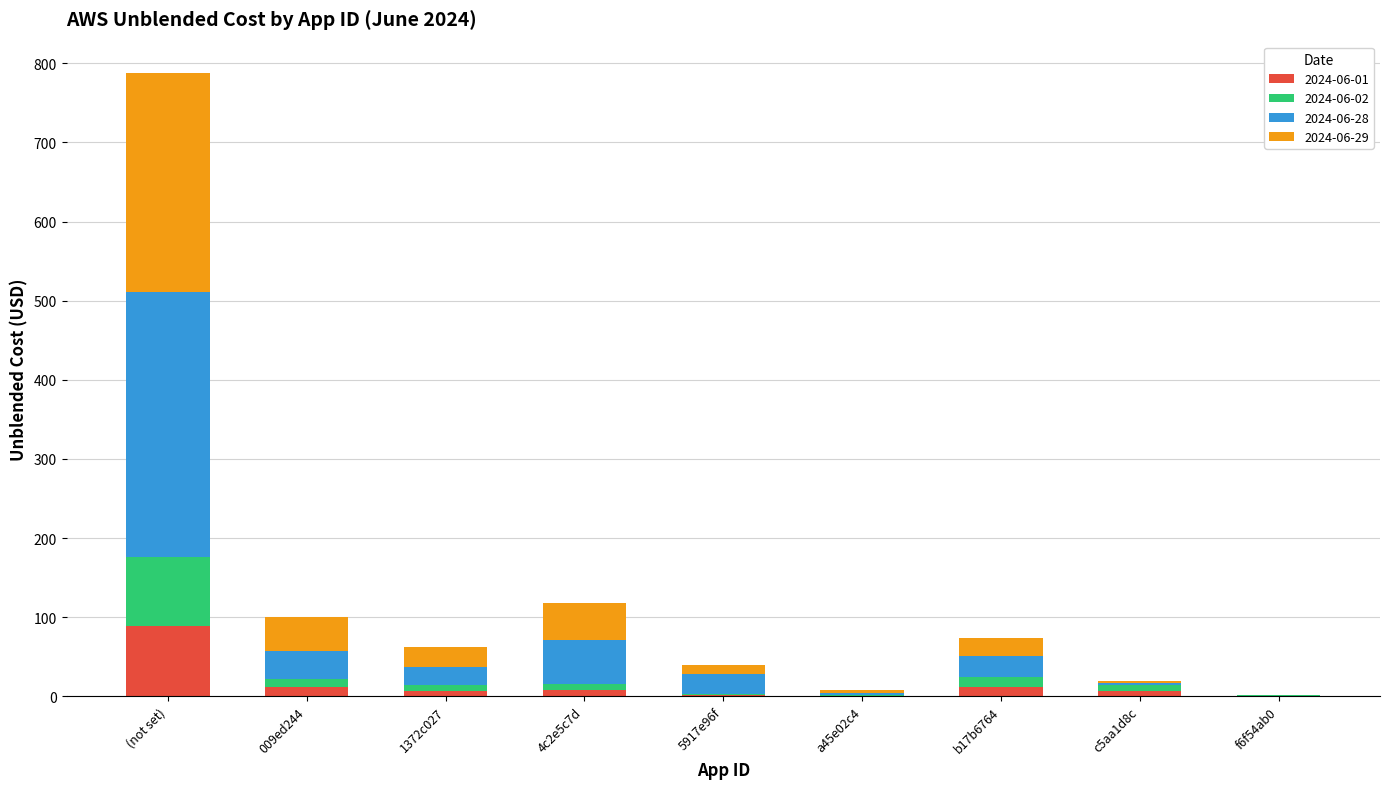

At which category is the sum across all series the highest?

(not set)